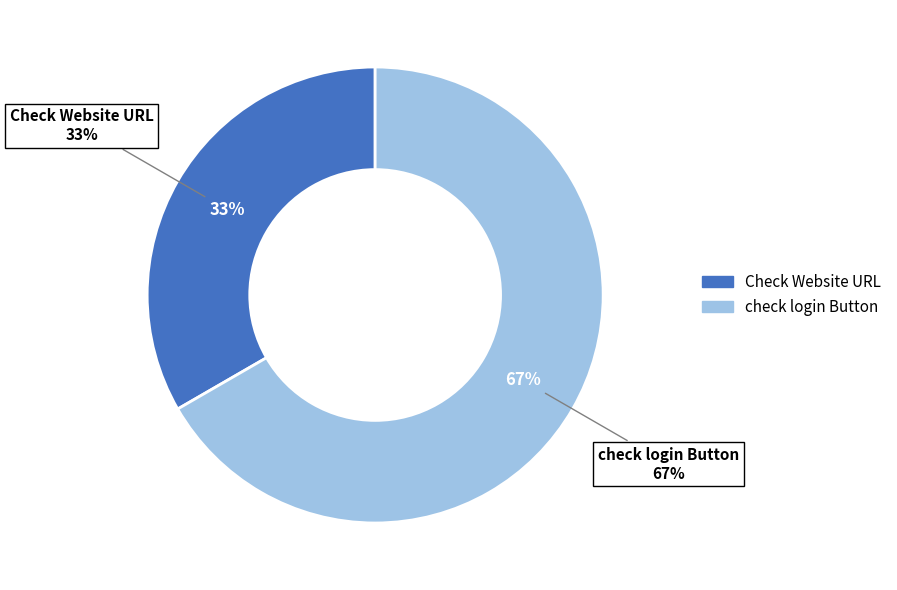

How many segments does this pie chart have?

2